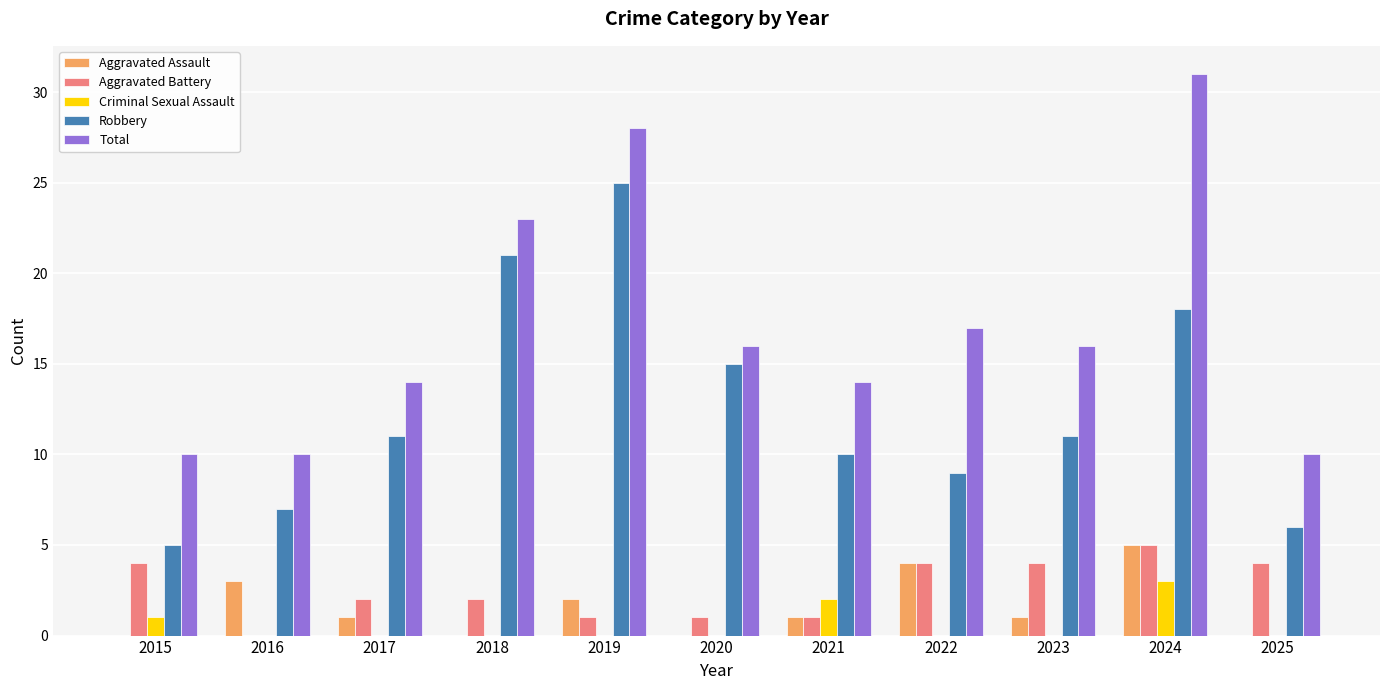

Is it true that Robbery equals 25 at 2019?

True